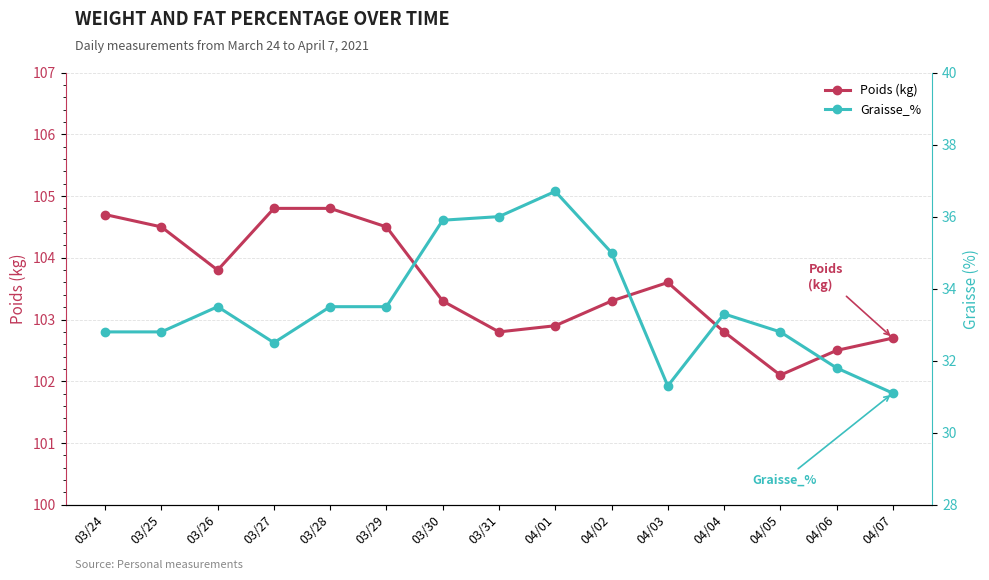

At how many categories does at least one series exceed 32?

15